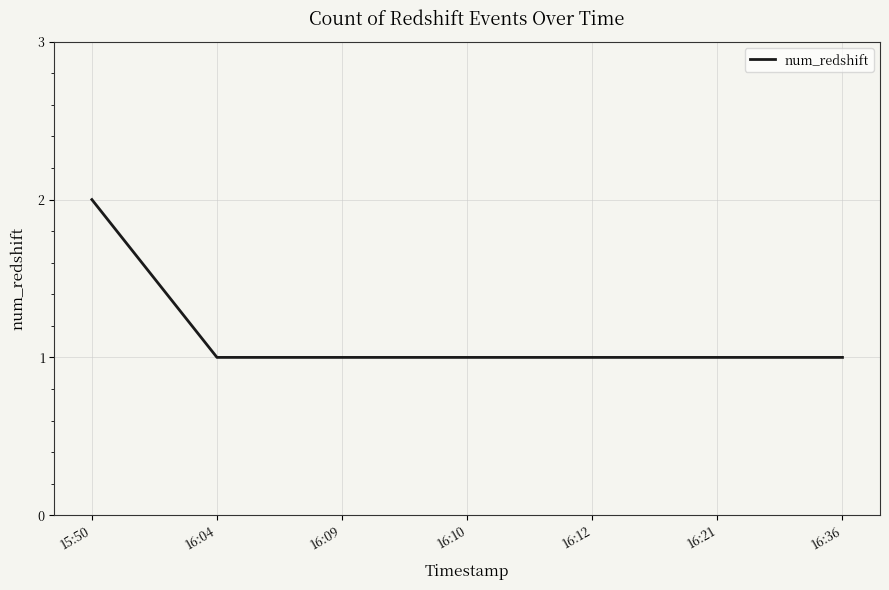

Does the chart have visible grid lines?

Yes